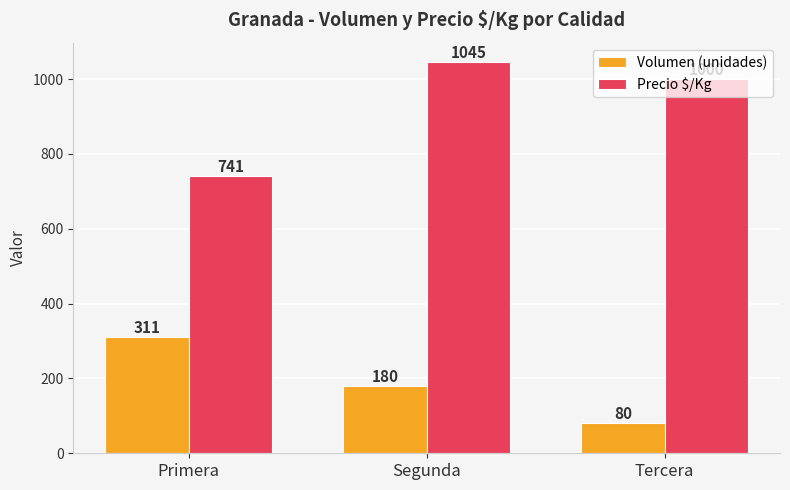

What is the value of the Precio $/Kg bar at the 3rd from the left?

1000